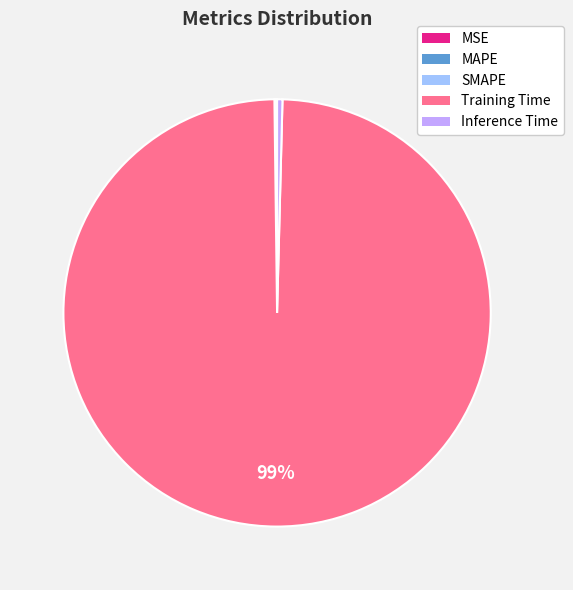

To the nearest percent, what is the combined percentage of Inference Time and Training Time?

100%